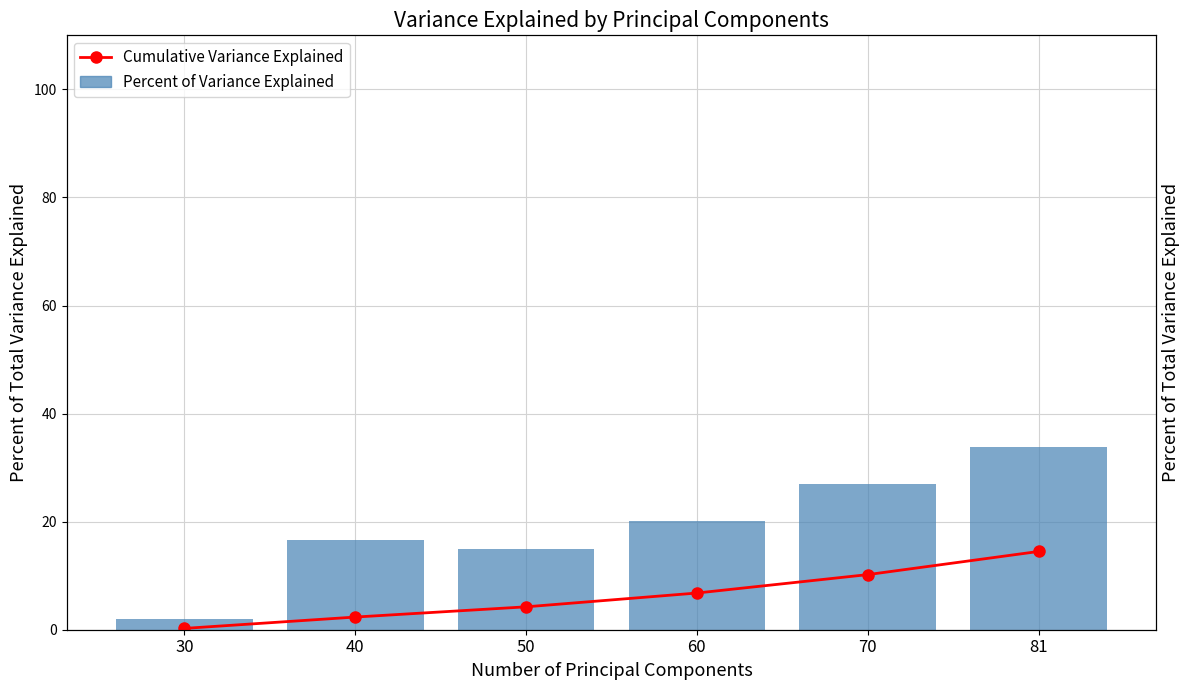

Which series has the largest range (max minus min)?

Percent of Variance Explained